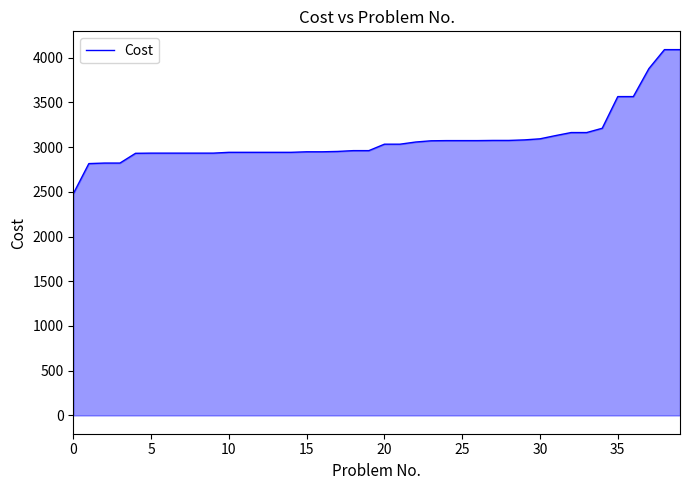

What is the difference between the second highest and second lowest values?

1274